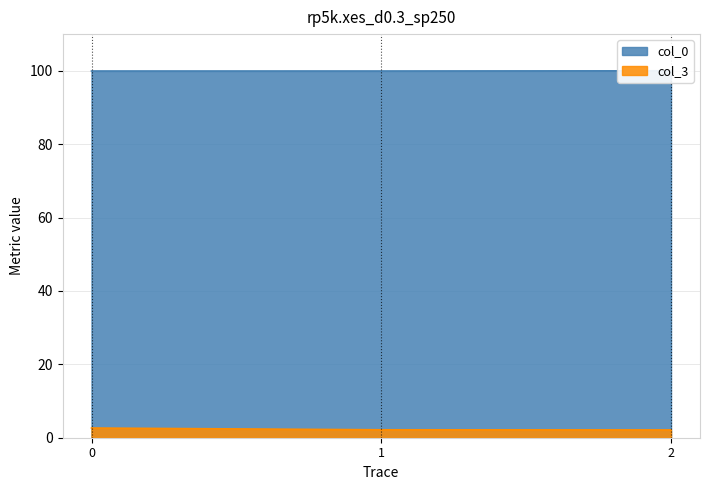

What are all the series names shown in the legend?

col_0, col_3